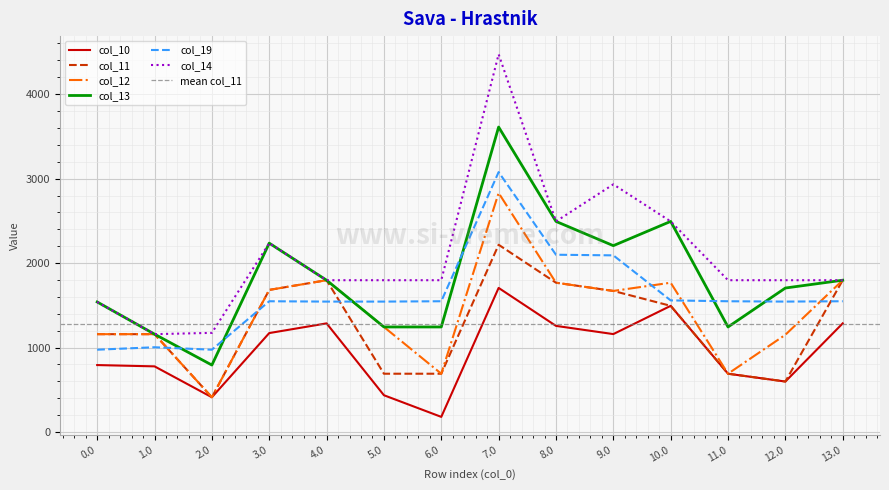

True or false: col_13 has more than 2 points higher than both neighbors.

True